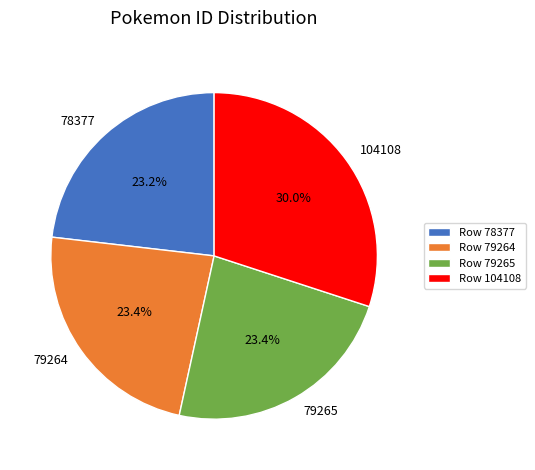

What percentage do 79264 and 104108 together represent?

53.4%